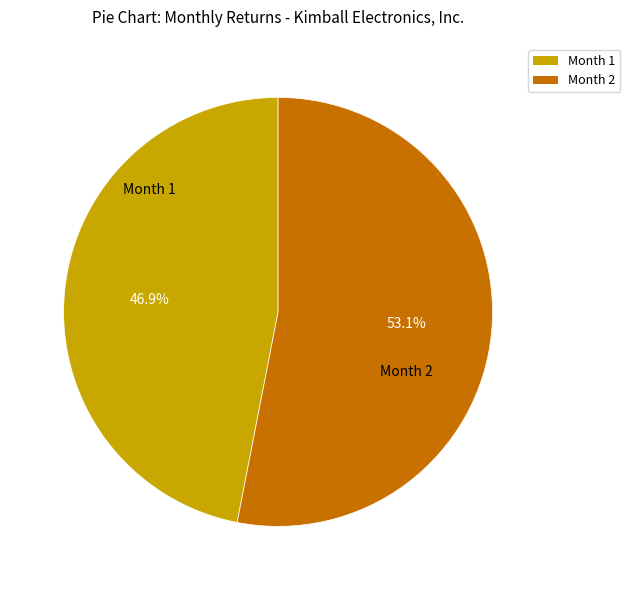

How many slices are in this pie chart?

2